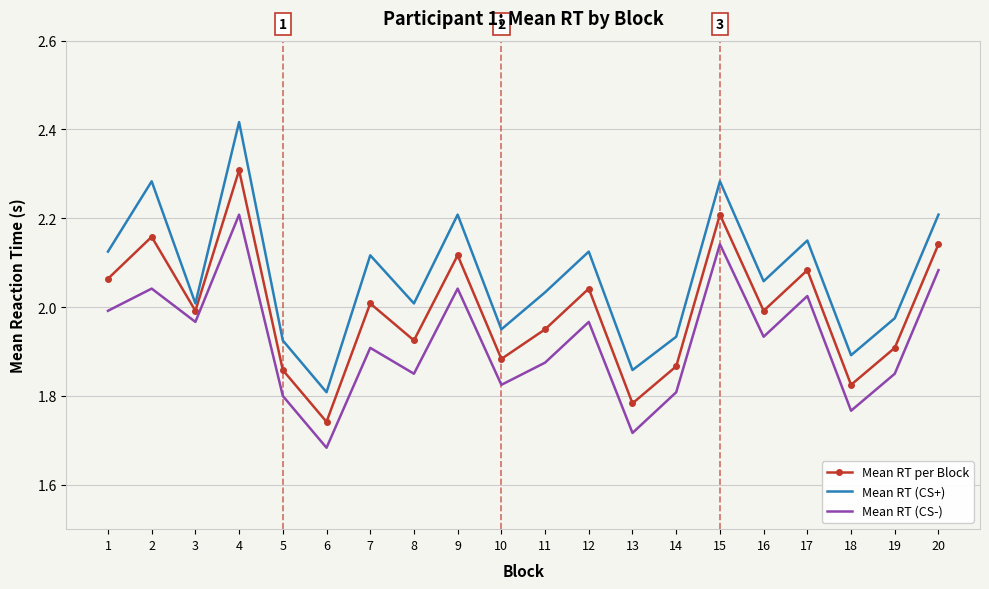

List the series in order of their peak value, highest first.

Mean RT (CS+), Mean RT per Block, Mean RT (CS-)